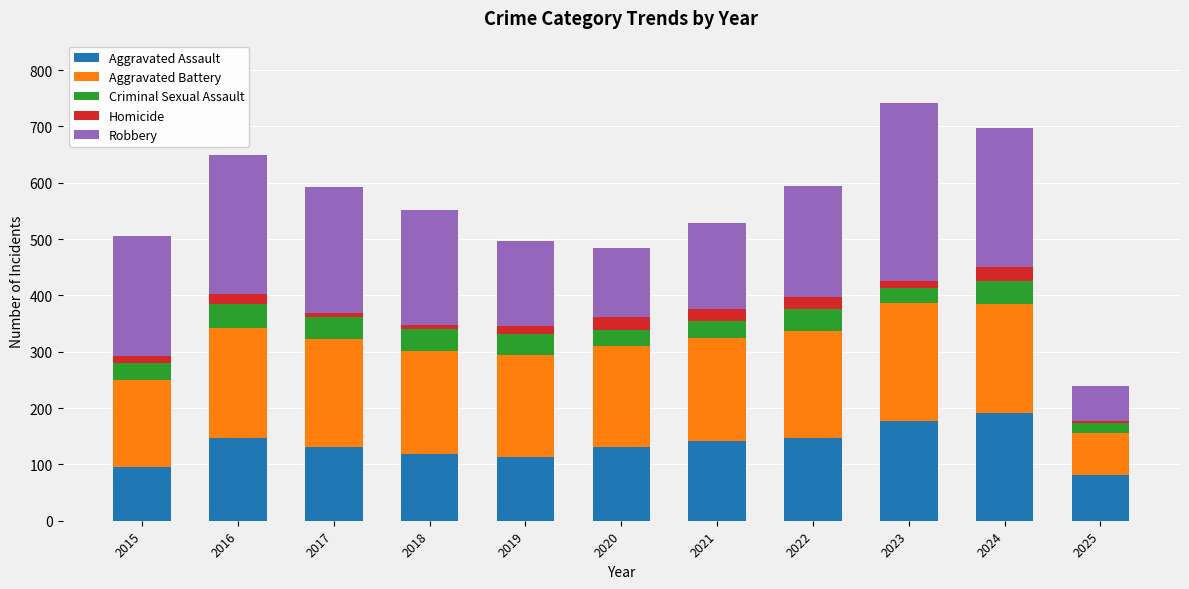

What is the difference between the maximum and minimum values in the Aggravated Assault series?

109